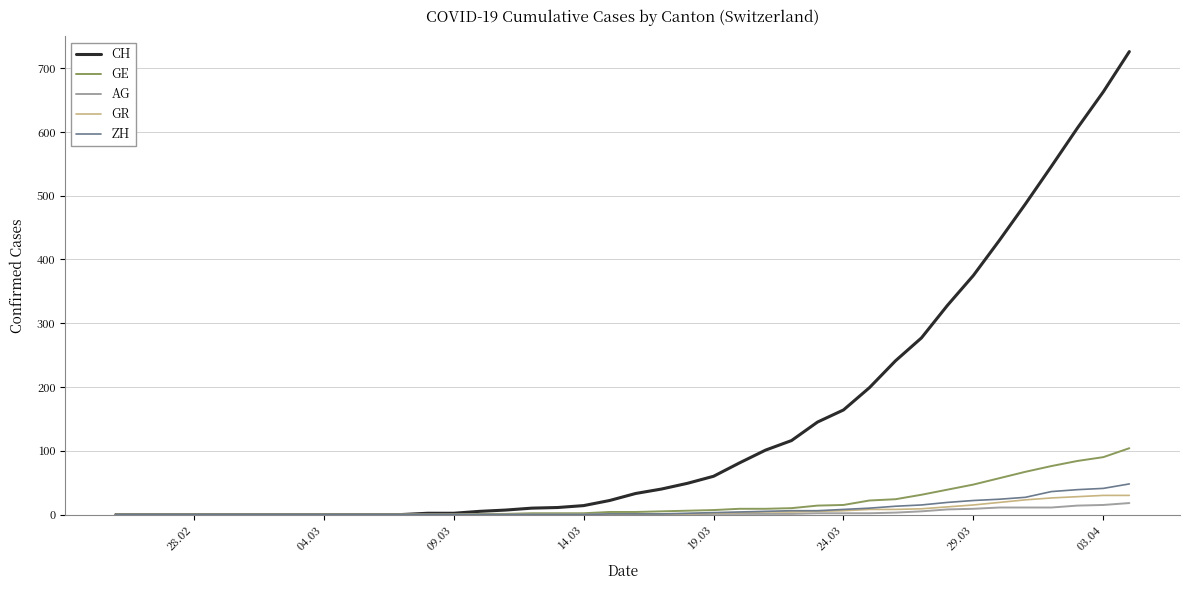

Which series has the largest range (max minus min)?

CH